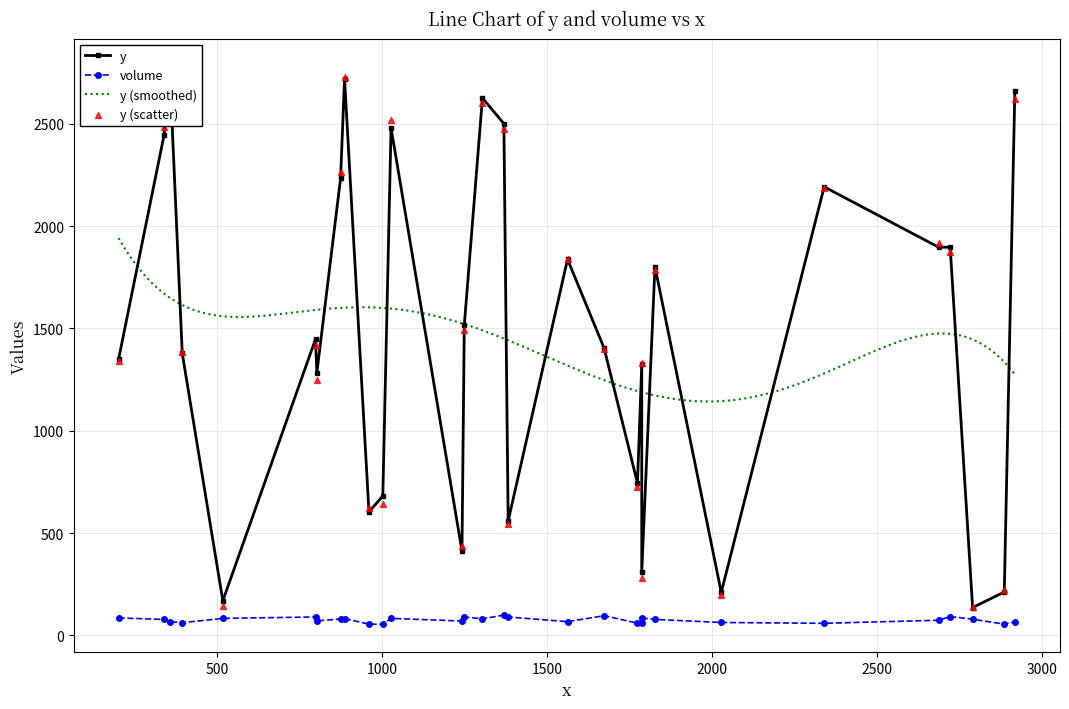

Which series has the largest Y range (max minus min)?

y